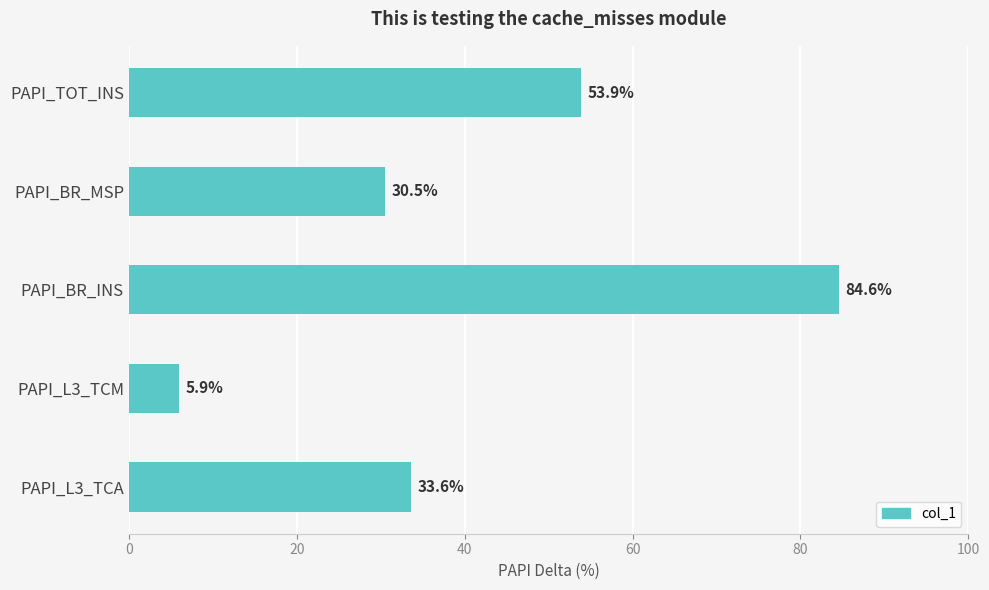

Is it true that the value at PAPI_L3_TCA is 33.6?

True